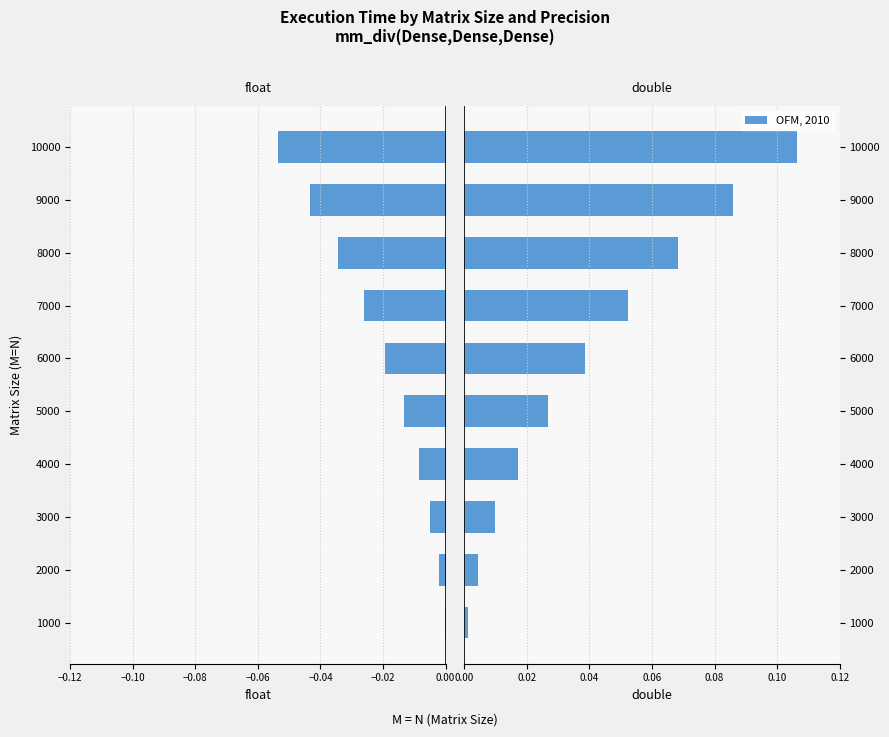

Does the chart contain any negative values?

Yes